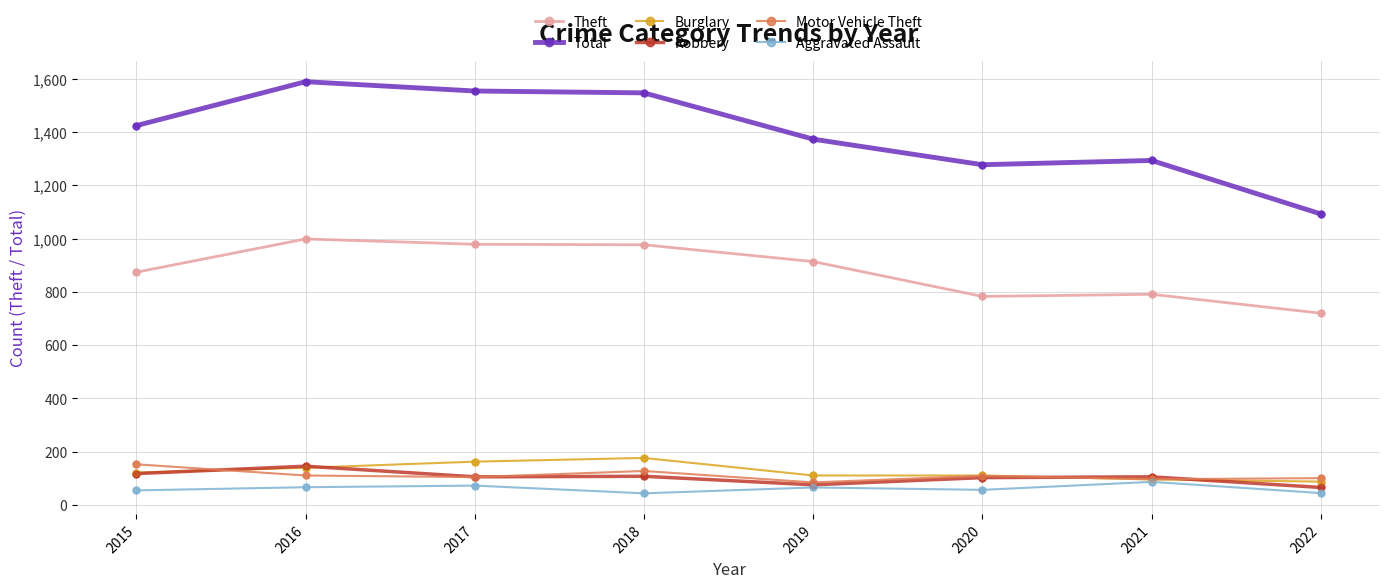

What is the total value across all series at 2017?

2977